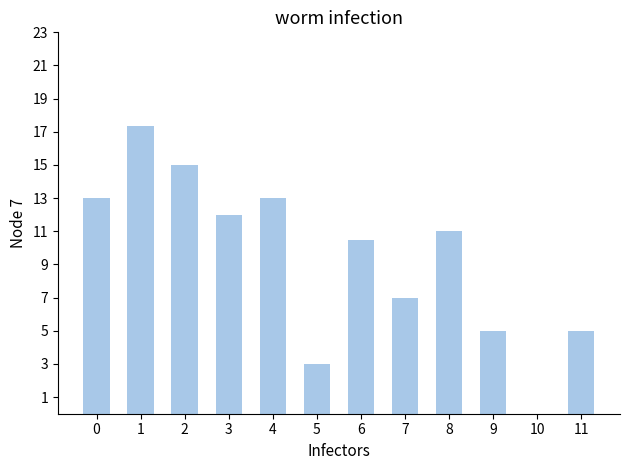

Which category has the lowest value across all series?

5